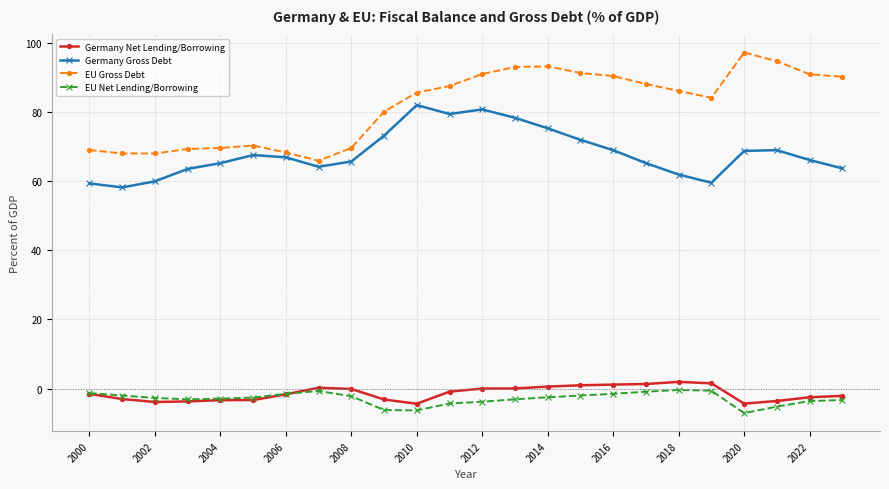

Which series has the widest spread of values?

EU Gross Debt